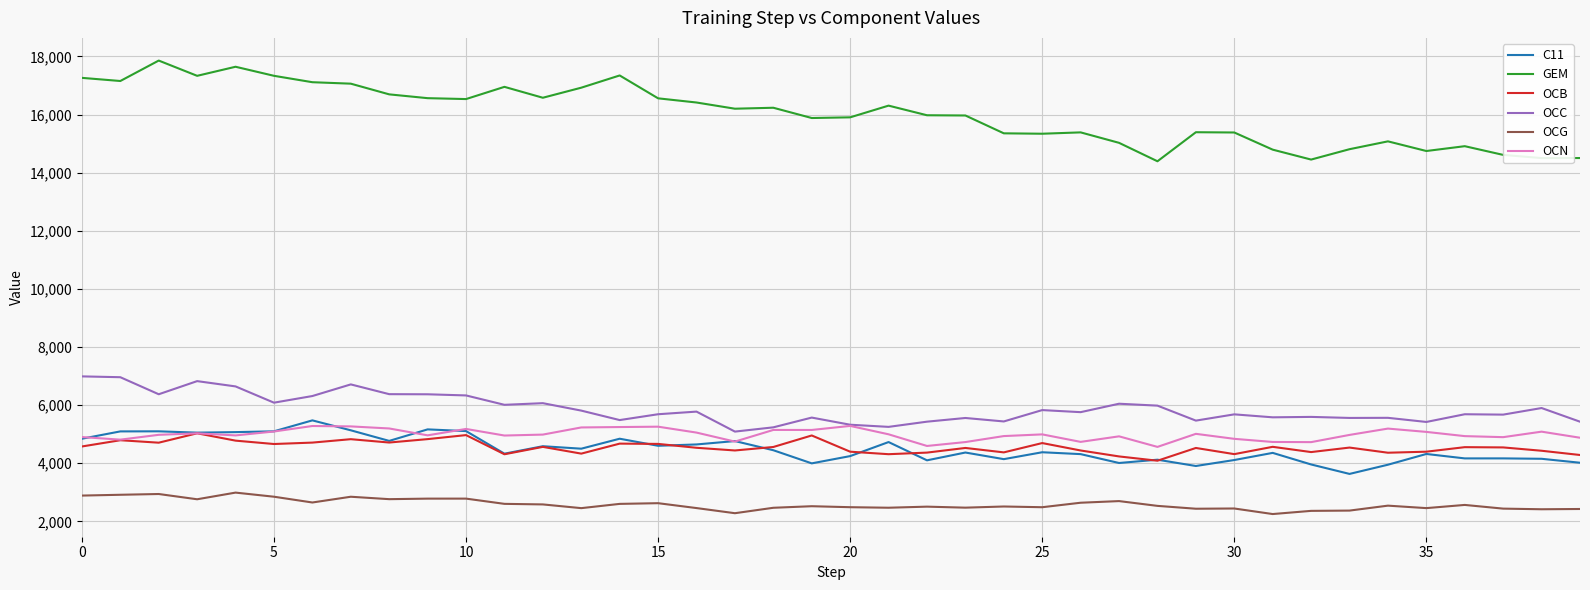

Does the chart display data point markers on the line(s)?

No